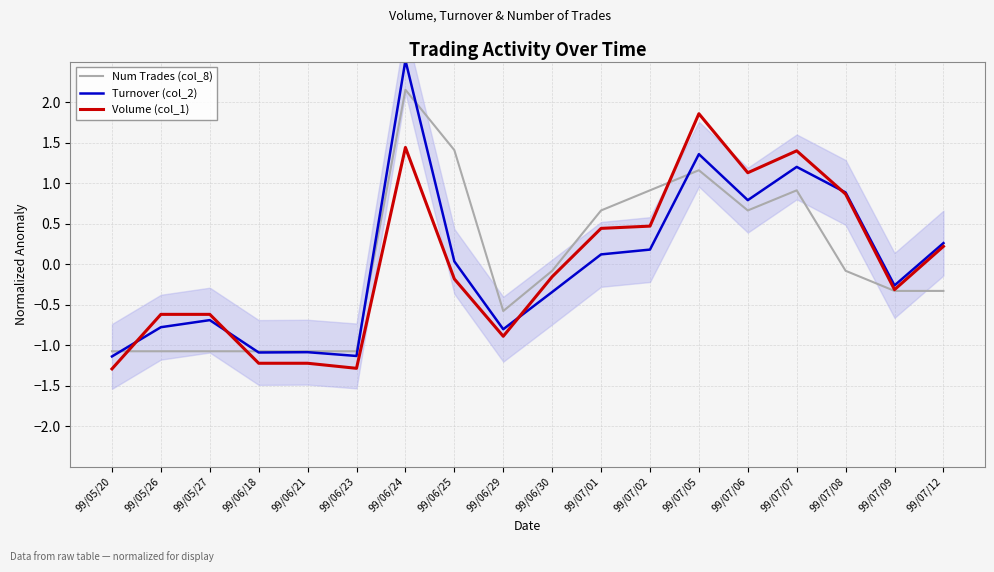

Reading left to right, what are all the values shown in this chart?

Num Trades (col_8): -1.1	-1.1	-1.1	-1.1	-1.1	-1.1	2.2	1.4	-0.6	-0.1	0.7	0.9	1.2	0.7	0.9	-0.1	-0.3	-0.3
Turnover (col_2): -1.1	-0.8	-0.7	-1.1	-1.1	-1.1	2.5	0.0	-0.8	-0.3	0.1	0.2	1.4	0.8	1.2	0.9	-0.3	0.3
Volume (col_1): -1.3	-0.6	-0.6	-1.2	-1.2	-1.3	1.4	-0.2	-0.9	-0.2	0.4	0.5	1.9	1.1	1.4	0.9	-0.3	0.2